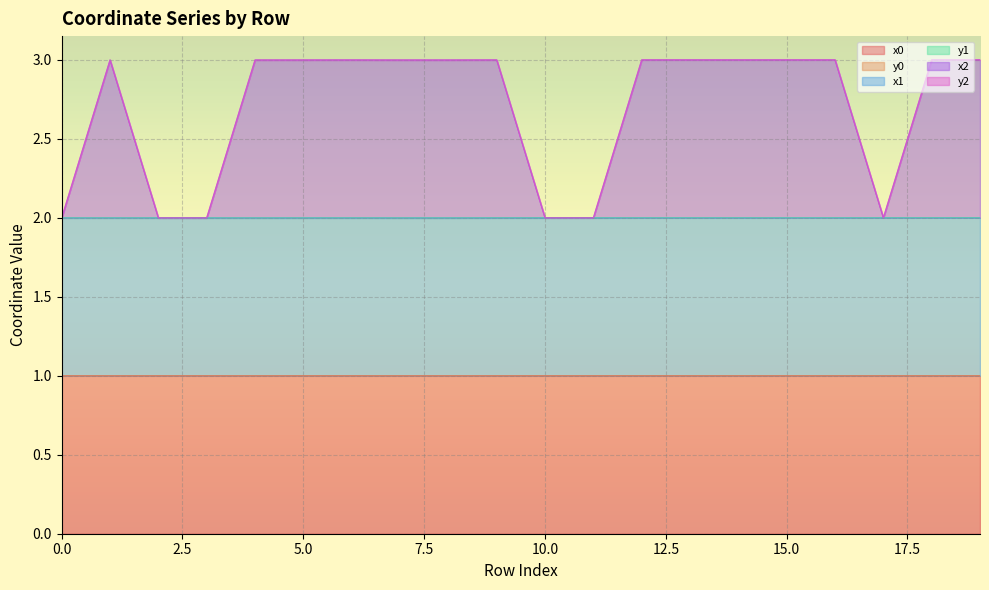

Is the value of y2 at 19 greater than the value of x0 at 8?

Yes